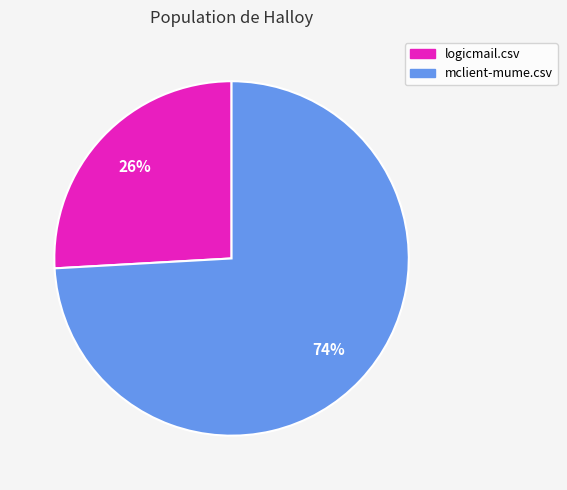

How many slices are in this pie chart?

2